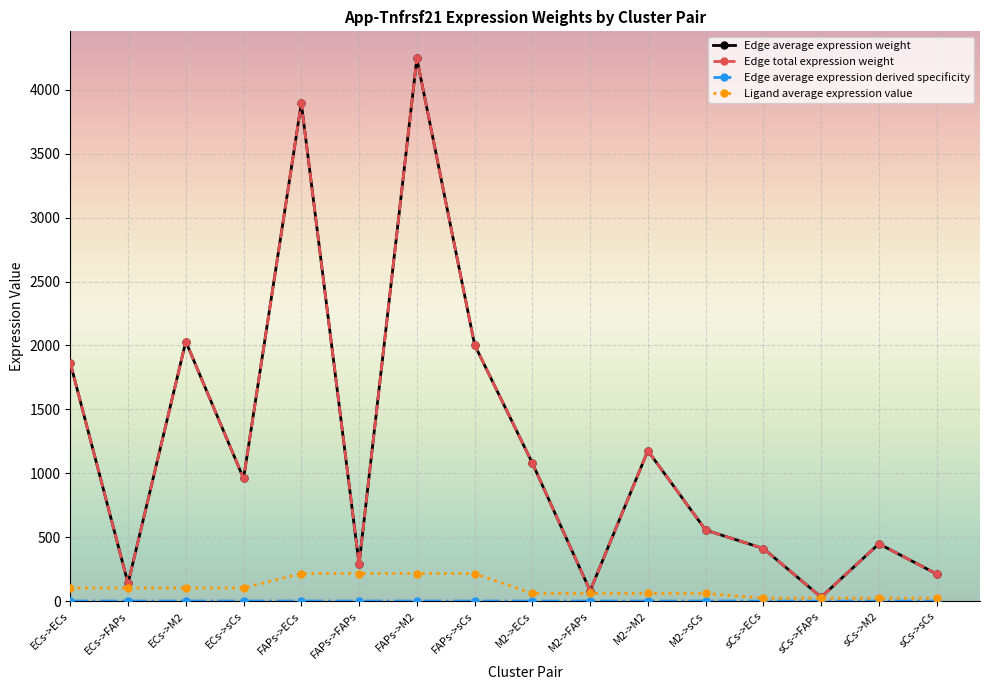

What value does the Edge total expression weight series have at ECs->ECs?

1863.0